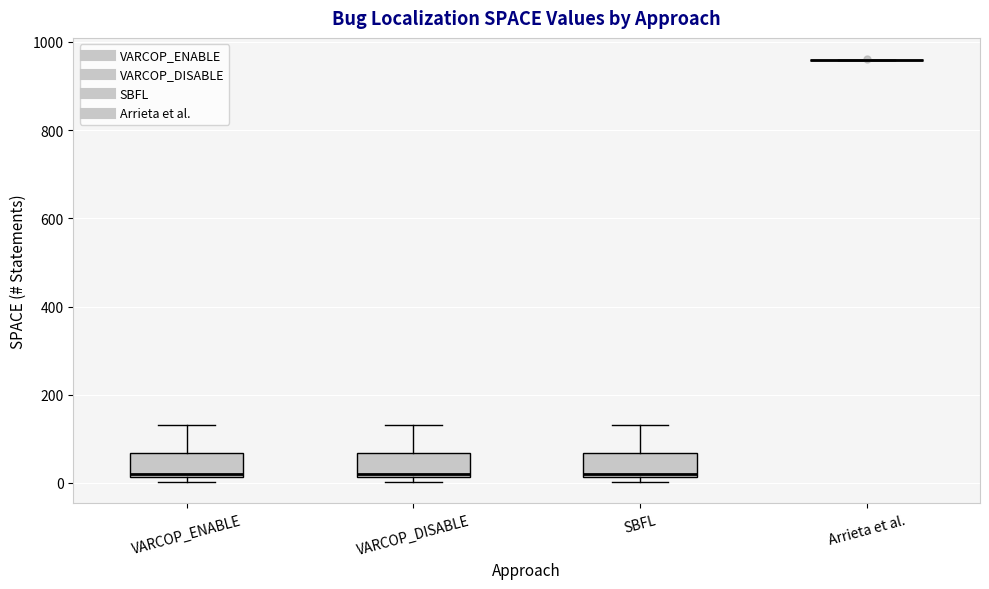

Where does the upper whisker of the box for SBFL end on the y-axis? The values are not printed on the chart, so give them approximately, as read against the axis.

140